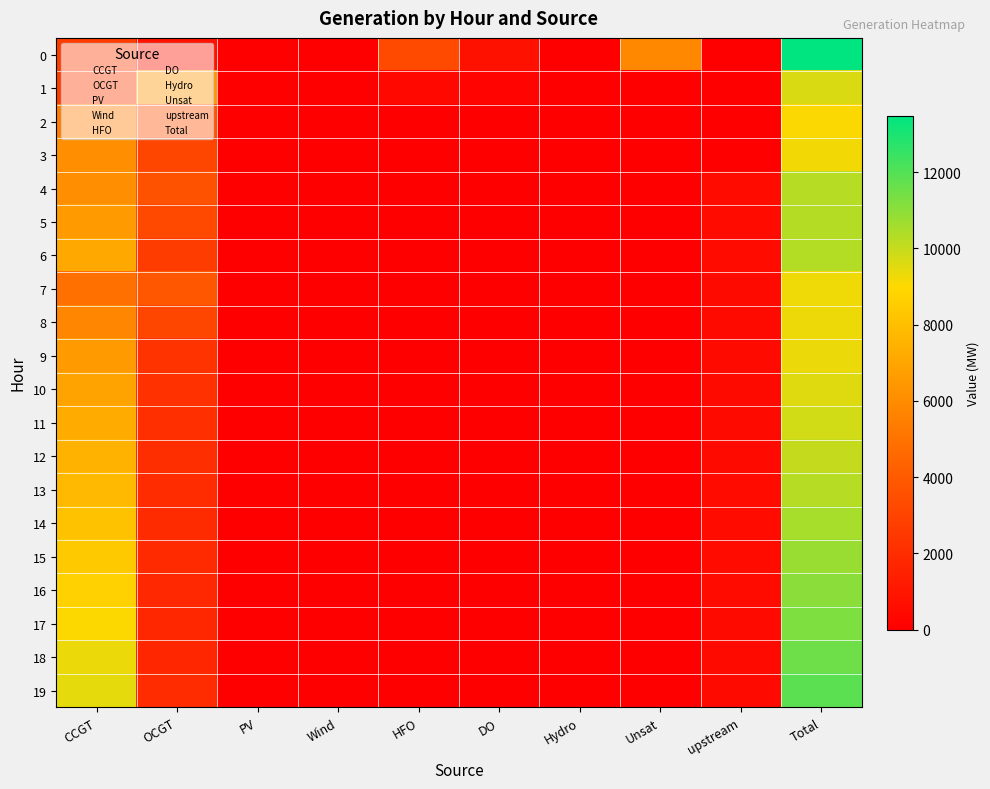

Reading left to right, what are all the values shown in this chart?

0: CCGT=2668	OCGT=893	PV=0	Wind=0	HFO=3280	DO=790	Hydro=0	Unsat=5847	upstream=0	Total=13478
1: CCGT=2659	OCGT=6410	PV=0	Wind=0	HFO=391	DO=199	Hydro=0	Unsat=0	upstream=0	Total=9659
2: CCGT=5383	OCGT=3668	PV=0	Wind=0	HFO=0	DO=0	Hydro=0	Unsat=0	upstream=0	Total=9051
3: CCGT=6115	OCGT=3093	PV=0	Wind=0	HFO=0	DO=0	Hydro=0	Unsat=0	upstream=0	Total=9208
4: CCGT=6100	OCGT=3639	PV=0	Wind=0	HFO=0	DO=0	Hydro=0	Unsat=0	upstream=513	Total=10252
5: CCGT=6553	OCGT=3209	PV=0	Wind=0	HFO=0	DO=0	Hydro=0	Unsat=0	upstream=513	Total=10275
6: CCGT=7108	OCGT=2681	PV=0	Wind=0	HFO=0	DO=0	Hydro=0	Unsat=0	upstream=513	Total=10302
7: CCGT=4918	OCGT=3864	PV=0	Wind=0	HFO=0	DO=0	Hydro=0	Unsat=6	upstream=464	Total=9252
8: CCGT=5741	OCGT=3082	PV=0	Wind=0	HFO=0	DO=0	Hydro=0	Unsat=3	upstream=464	Total=9290
9: CCGT=6584	OCGT=2280	PV=0	Wind=0	HFO=0	DO=0	Hydro=0	Unsat=1	upstream=464	Total=9329
10: CCGT=6889	OCGT=2184	PV=0	Wind=0	HFO=0	DO=0	Hydro=0	Unsat=0	upstream=475	Total=9548
11: CCGT=7191	OCGT=2100	PV=0	Wind=0	HFO=0	DO=0	Hydro=0	Unsat=0	upstream=486	Total=9777
12: CCGT=7485	OCGT=2033	PV=0	Wind=0	HFO=0	DO=0	Hydro=0	Unsat=0	upstream=497	Total=10015
13: CCGT=7777	OCGT=1979	PV=0	Wind=0	HFO=0	DO=0	Hydro=0	Unsat=0	upstream=509	Total=10265
14: CCGT=8082	OCGT=1916	PV=0	Wind=0	HFO=0	DO=0	Hydro=0	Unsat=0	upstream=513	Total=10511
15: CCGT=8380	OCGT=1871	PV=0	Wind=0	HFO=0	DO=0	Hydro=0	Unsat=1	upstream=513	Total=10765
16: CCGT=8695	OCGT=1815	PV=0	Wind=0	HFO=0	DO=0	Hydro=0	Unsat=1	upstream=513	Total=11024
17: CCGT=9015	OCGT=1760	PV=0	Wind=0	HFO=0	DO=0	Hydro=0	Unsat=1	upstream=474	Total=11250
18: CCGT=9344	OCGT=1705	PV=0	Wind=0	HFO=0	DO=0	Hydro=0	Unsat=1	upstream=464	Total=11514
19: CCGT=9440	OCGT=1963	PV=0	Wind=0	HFO=0	DO=0	Hydro=0	Unsat=1	upstream=464	Total=11868